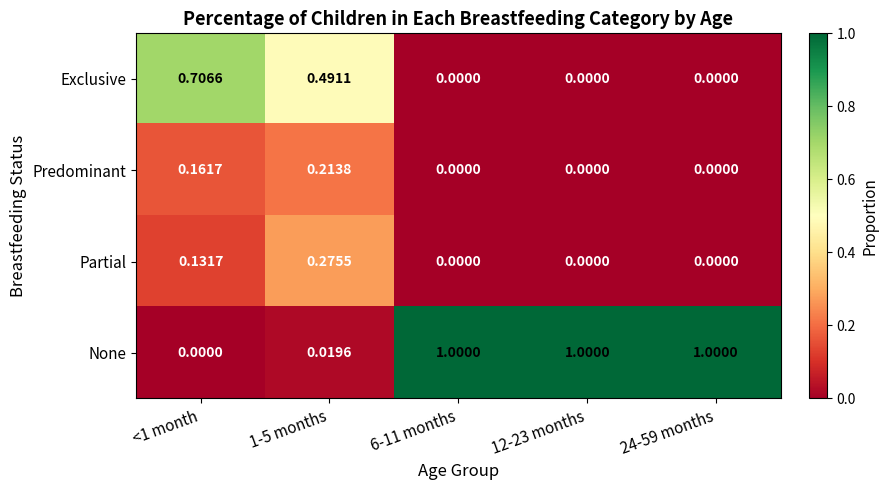

Which series has the widest spread of values?

None